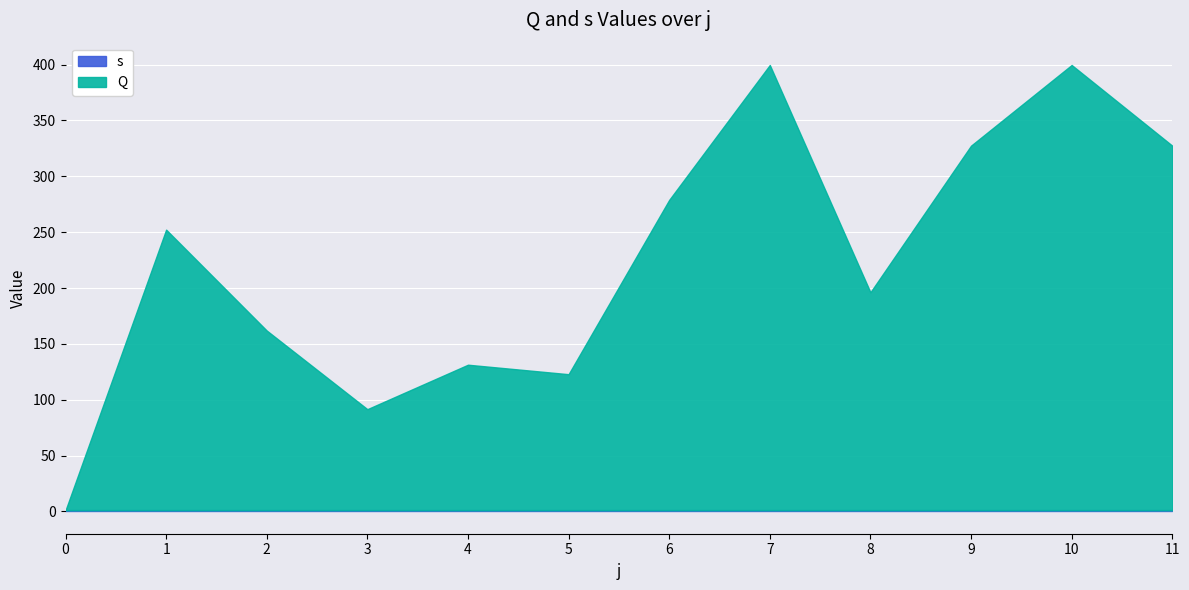

Which label corresponds to the largest value in the chart?

7